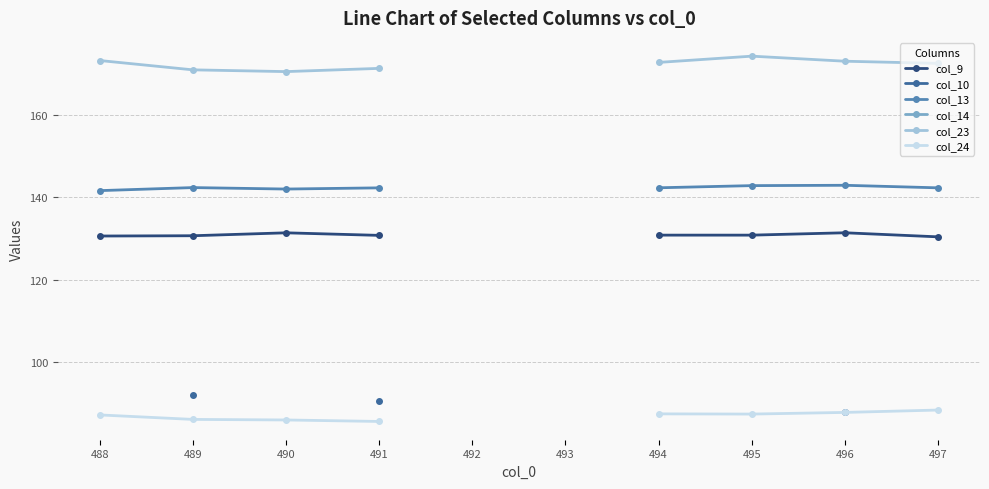

What value does the col_9 series have at 494?

130.8